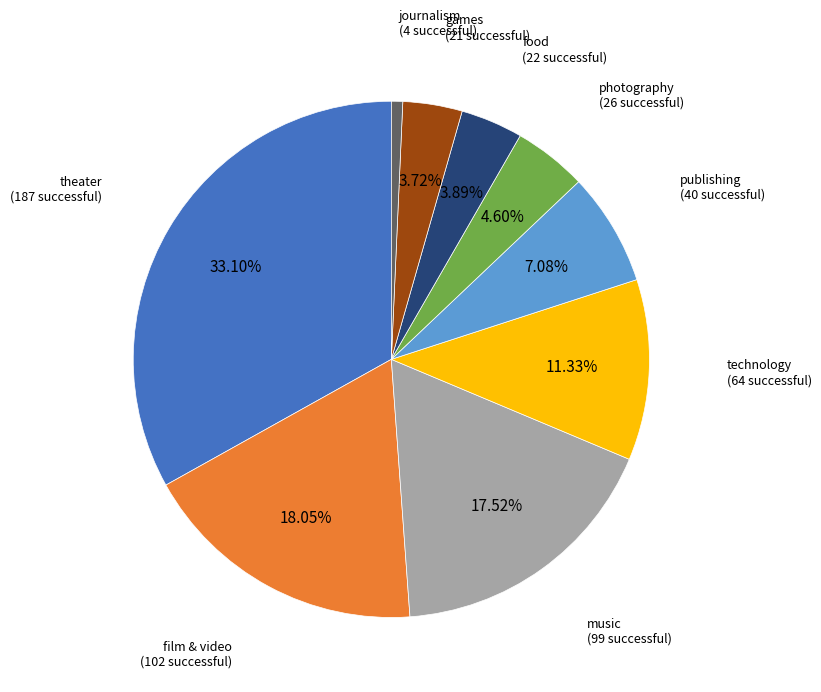

Is there a majority slice in this chart?

No